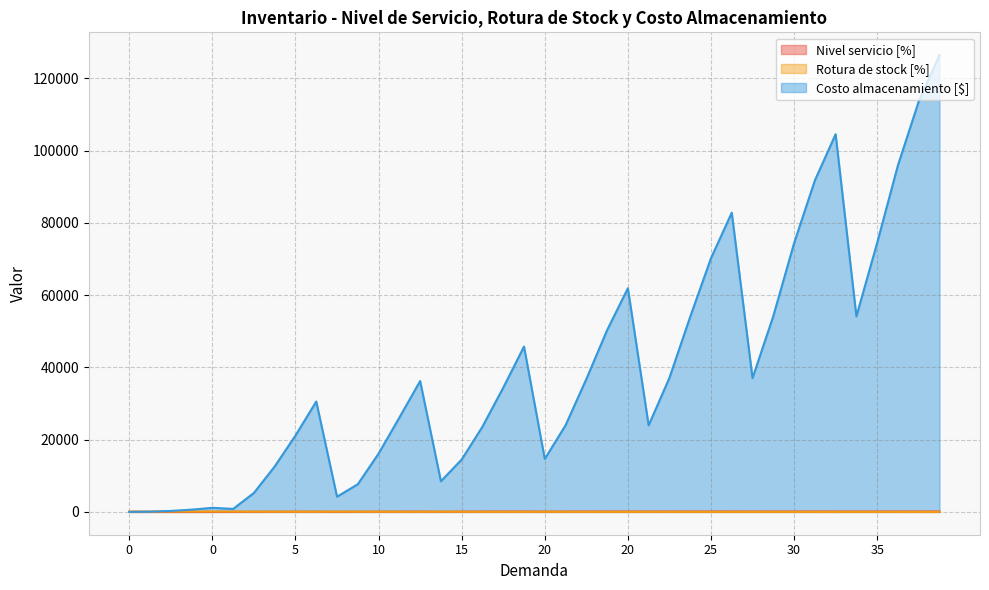

Does the chart have visible grid lines?

Yes